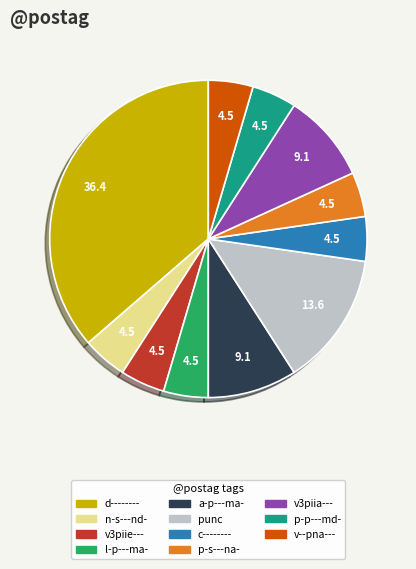

Is it true that d-------- is 36% of the pie?

True